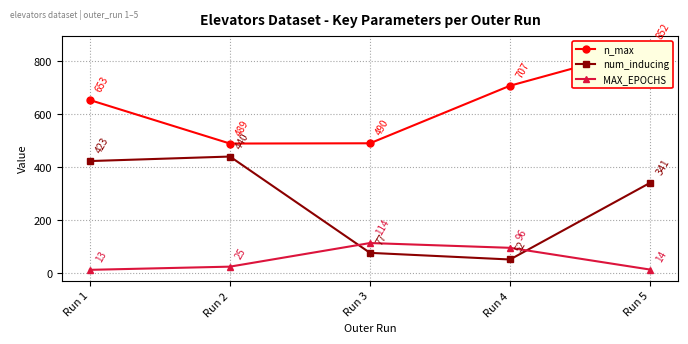

What is the value of the num_inducing point at the 1st from the left?

423